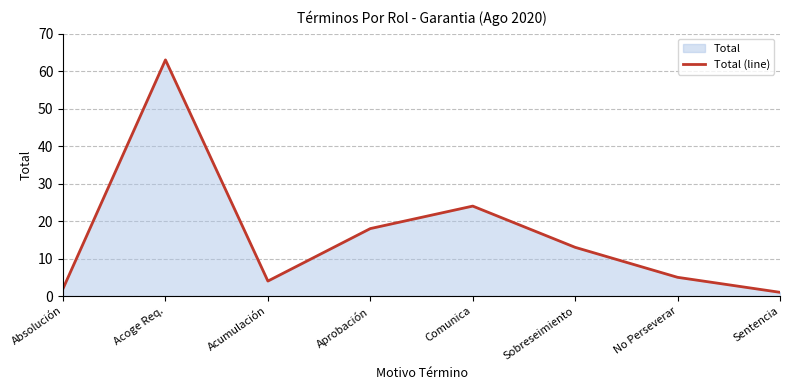

List the labels in order of value, largest first.

Acoge Req., Comunica, Aprobación, Sobreseimiento, No Perseverar, Acumulación, Absolución, Sentencia